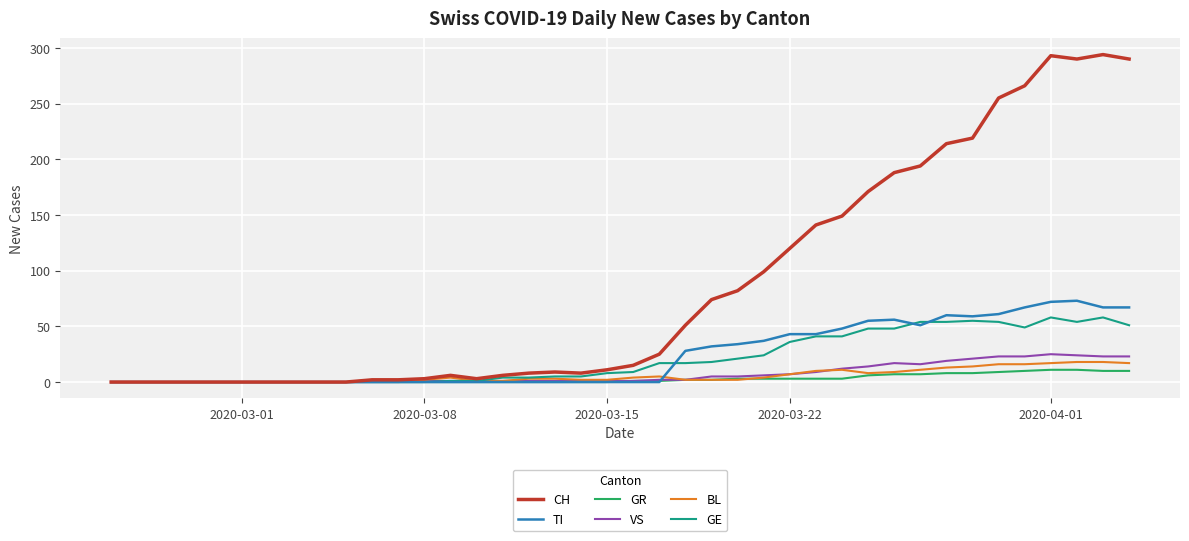

At how many categories does at least one series exceed 116?

14